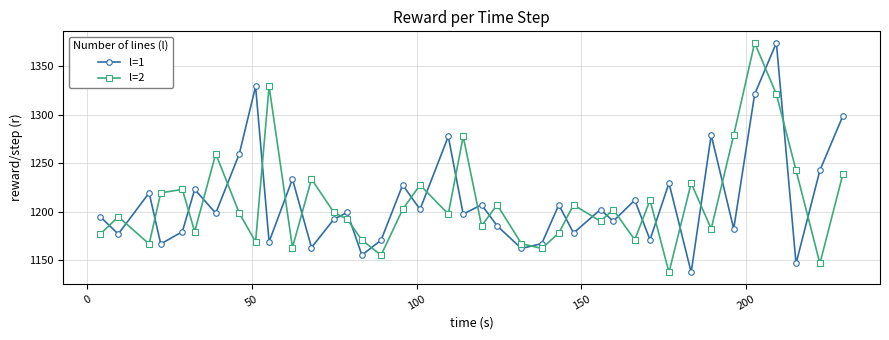

Does the chart have visible grid lines?

Yes